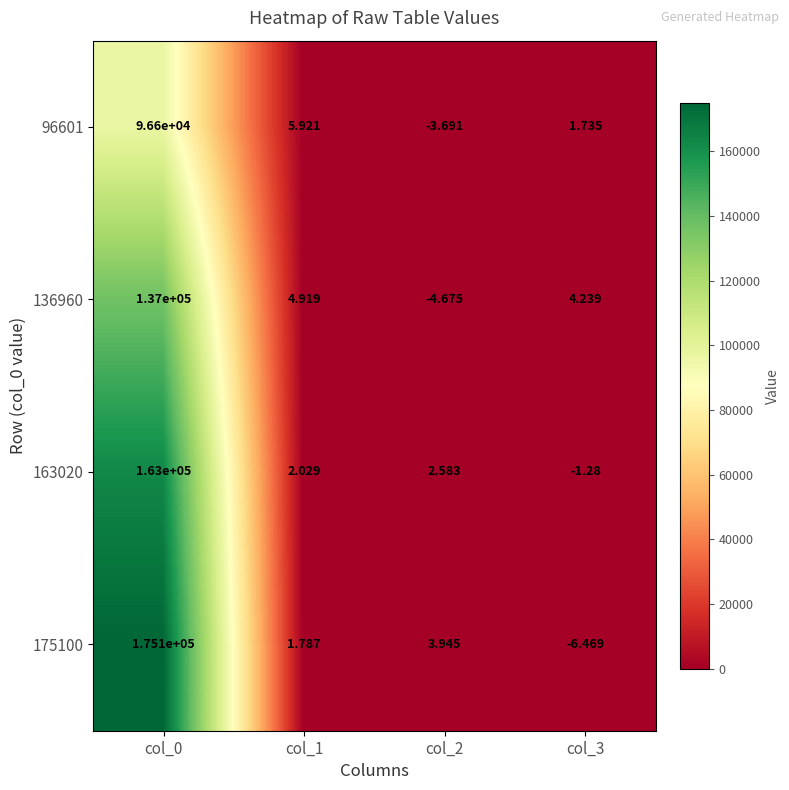

How many distinct data groups are displayed?

4